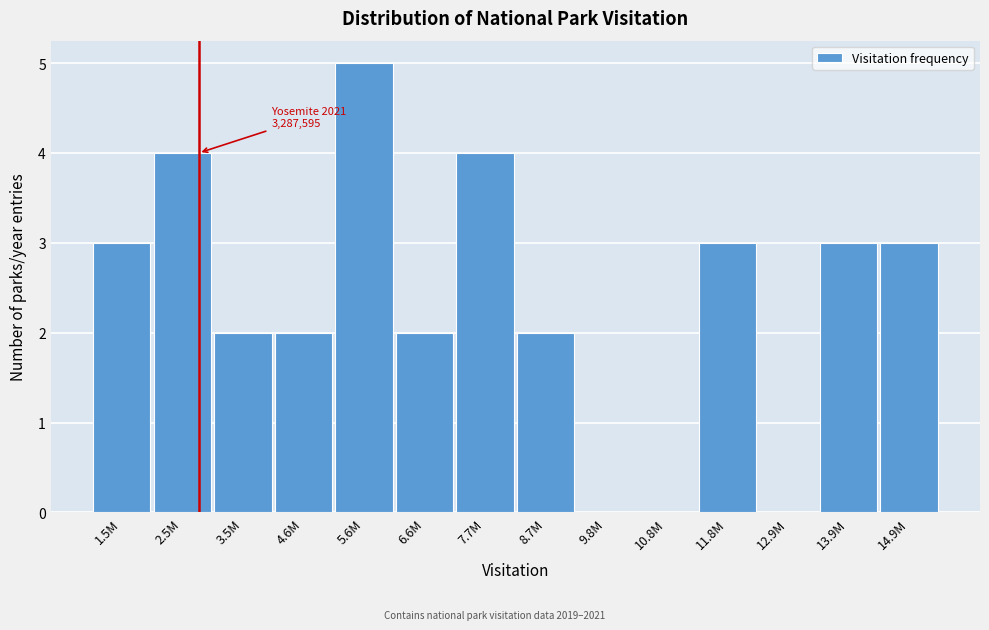

Reading left to right, list all the values displayed in this chart.

1.5M=3	2.5M=4	3.5M=2	4.6M=2	5.6M=5	6.6M=2	7.7M=4	8.7M=2	9.8M=0	10.8M=0	11.8M=3	12.9M=0	13.9M=3	14.9M=3